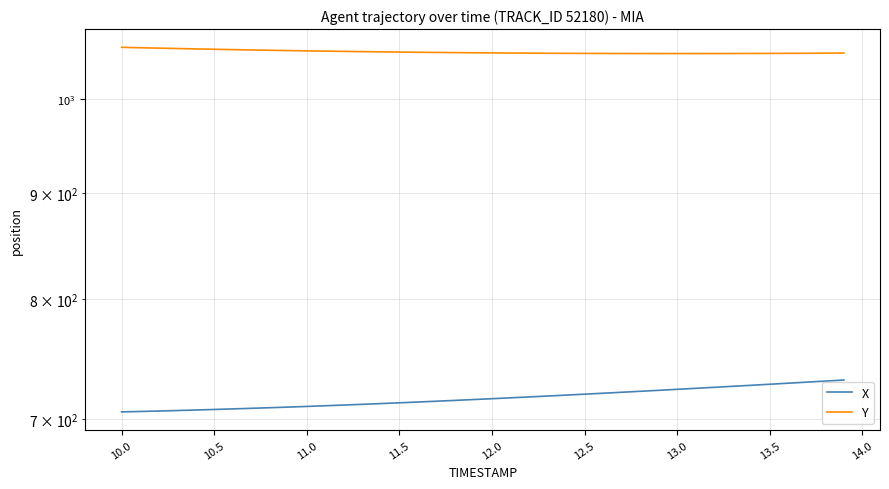

Reading left to right, list all the values displayed in this chart.

X: 705.5	705.8	706.2	706.6	707.0	707.4	707.9	708.3	708.8	709.3	709.8	710.3	710.9	711.5	712.1	712.7	713.3	713.9	714.6	715.3	716.0	716.6	717.4	718.1	718.8	719.6	720.3	721.1	721.9	722.7	723.5	724.3	725.1	725.9	726.7	727.6	728.4	729.3	730.1	731.0
Y: 1059.1	1058.6	1058.1	1057.6	1057.2	1056.8	1056.3	1056.0	1055.6	1055.2	1054.9	1054.6	1054.3	1054.0	1053.7	1053.5	1053.2	1053.0	1052.8	1052.6	1052.5	1052.3	1052.2	1052.1	1052.0	1051.9	1051.8	1051.8	1051.7	1051.7	1051.7	1051.7	1051.7	1051.8	1051.8	1051.9	1052.0	1052.1	1052.2	1052.3